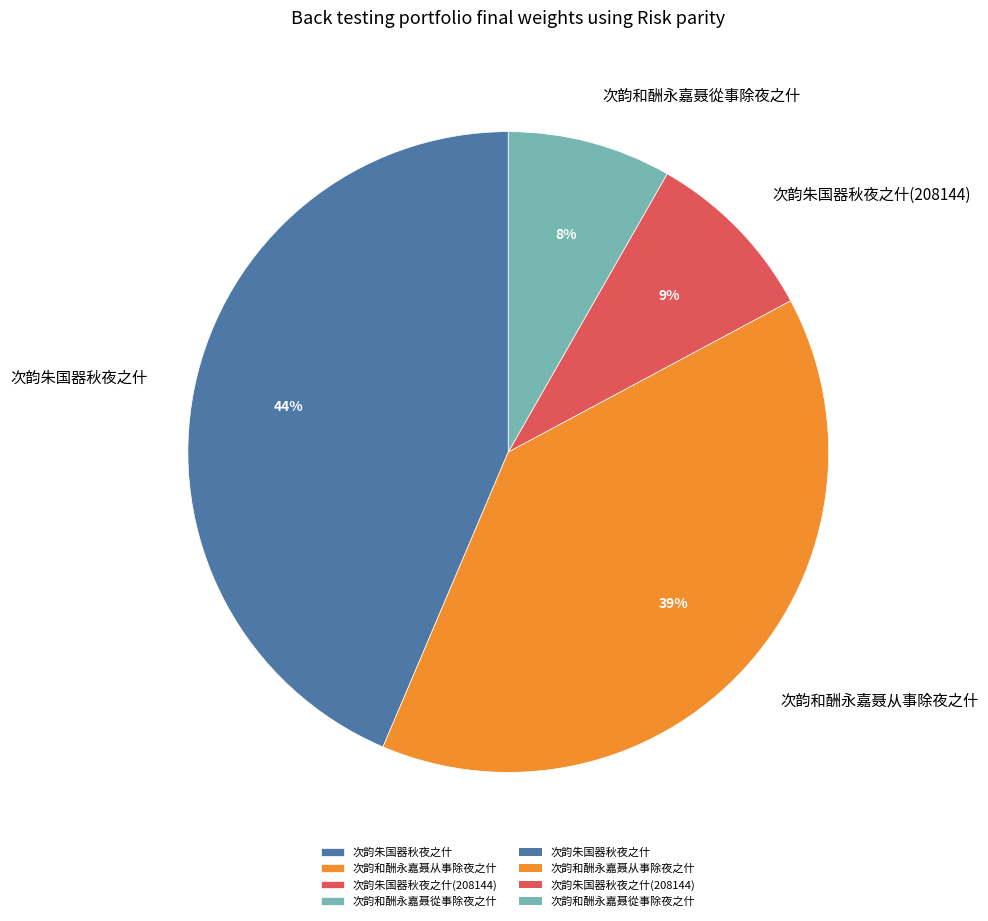

Is the sum of 次韵和酬永嘉聂从事除夜之什 and 次韵朱国器秋夜之什(208144) greater than half?

No